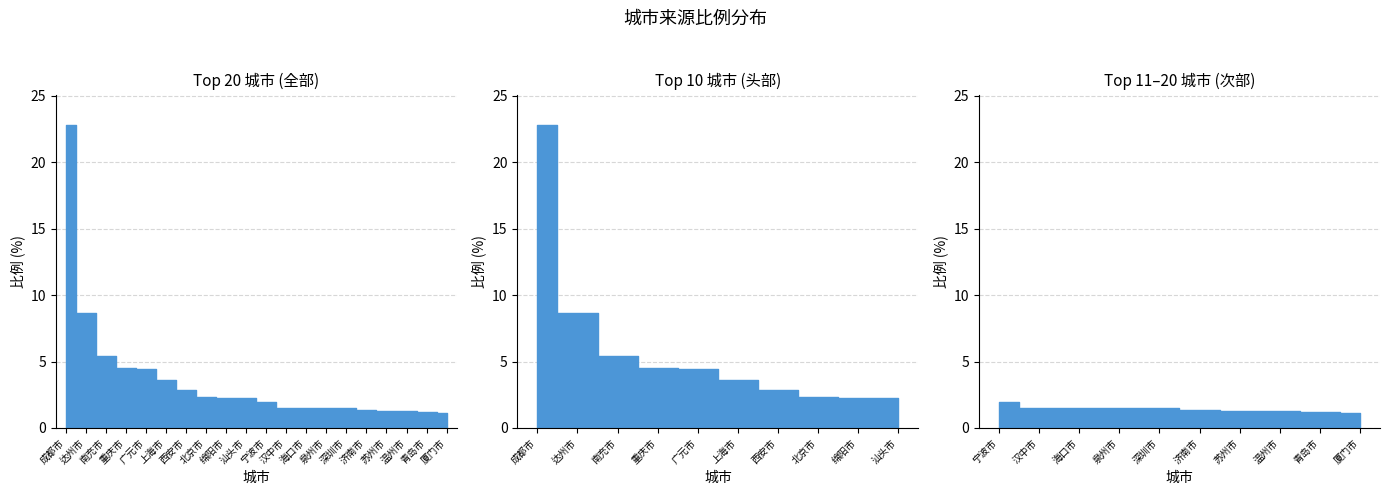

The value at 温州市 is 1.3. True or false?

True